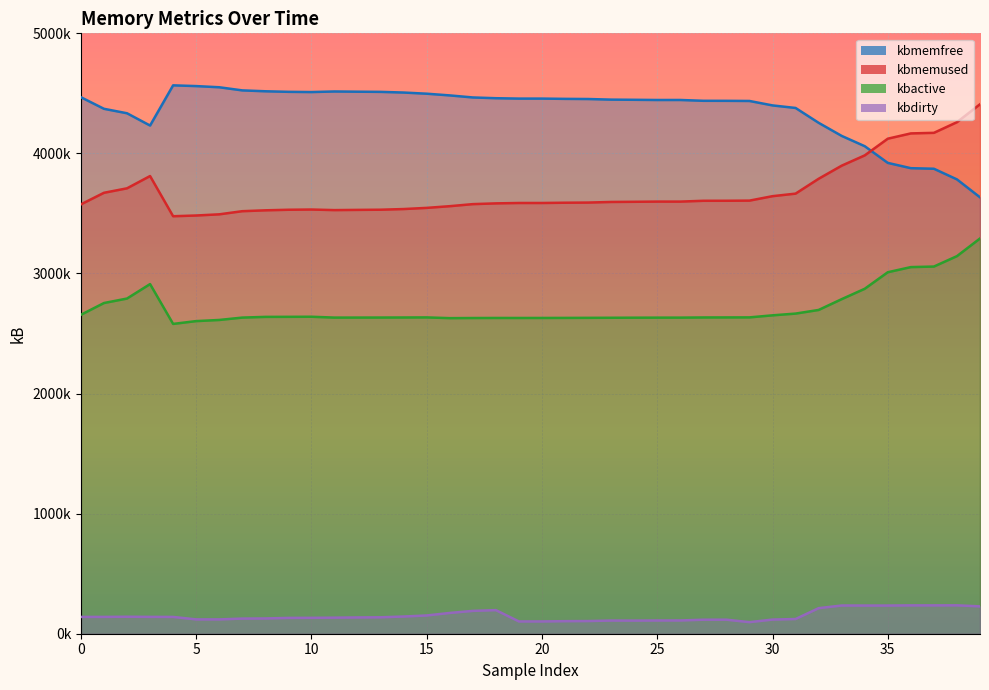

What is the spread (max minus min) of values at 29?

4340288